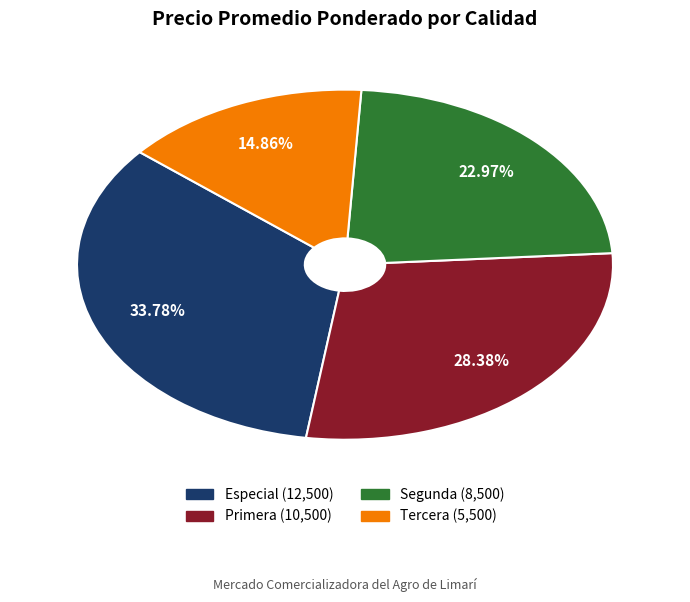

Rank the categories by value from lowest to highest.

Tercera, Segunda, Primera, Especial